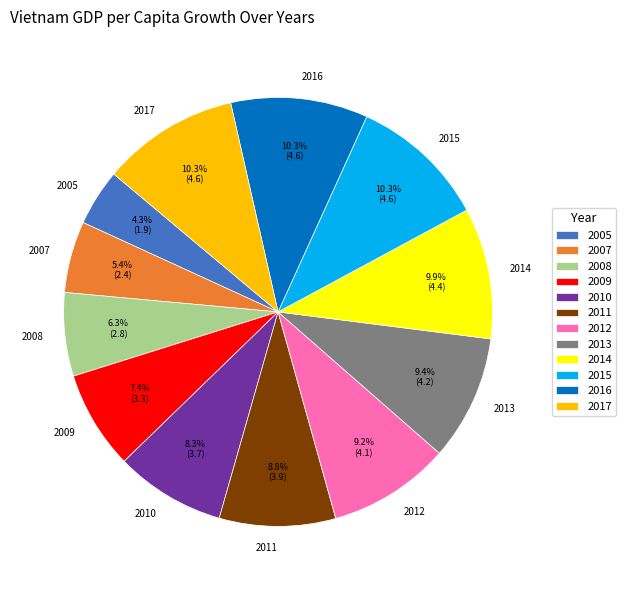

How much of the chart is everything except 2009?

92.6%